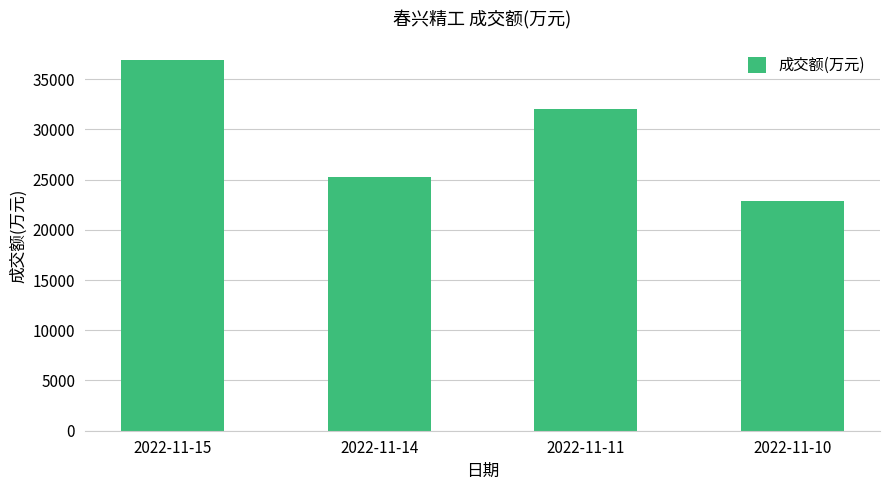

How many series are shown in this chart?

1